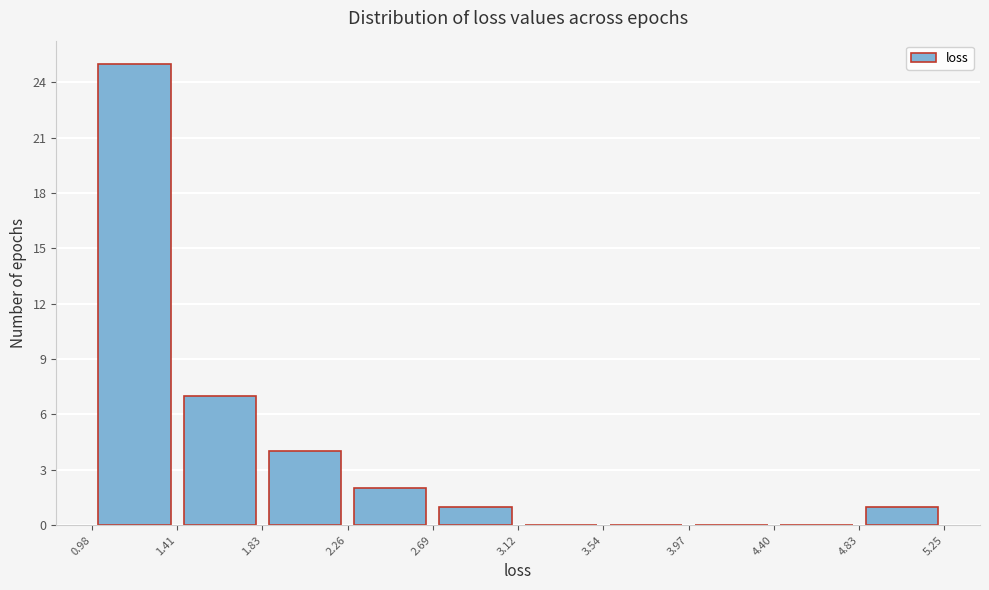

Reading left to right, list every bar in this chart as the range it spans on the x-axis followed by its height. The values are not printed on the chart, so give them approximately, as read against the axis.

0.98 to 1.41: 25
1.41 to 1.83: 7
1.83 to 2.26: 4
2.26 to 2.69: 2
2.69 to 3.12: 1
3.12 to 3.54: 0
3.54 to 3.97: 0
3.97 to 4.40: 0
4.40 to 4.83: 0
4.83 to 5.25: 1